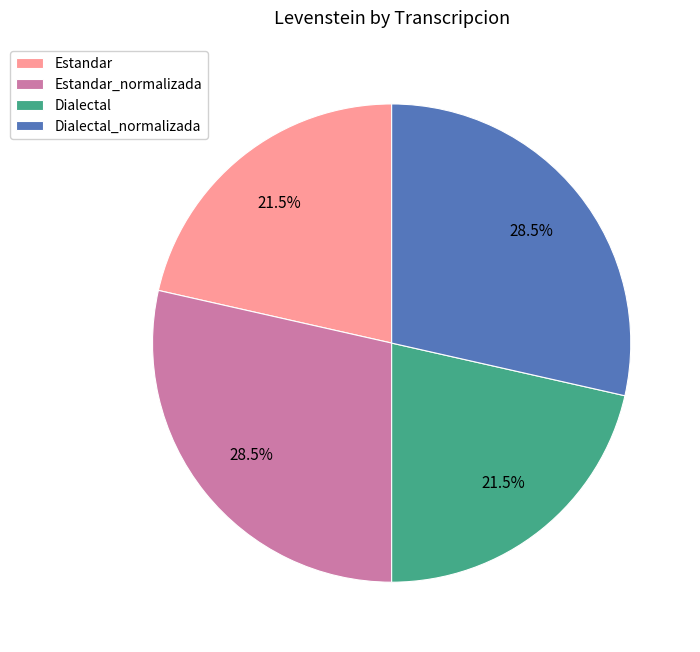

To the nearest percent, what is the difference between the Dialectal_normalizada and Dialectal slice percentages?

7%